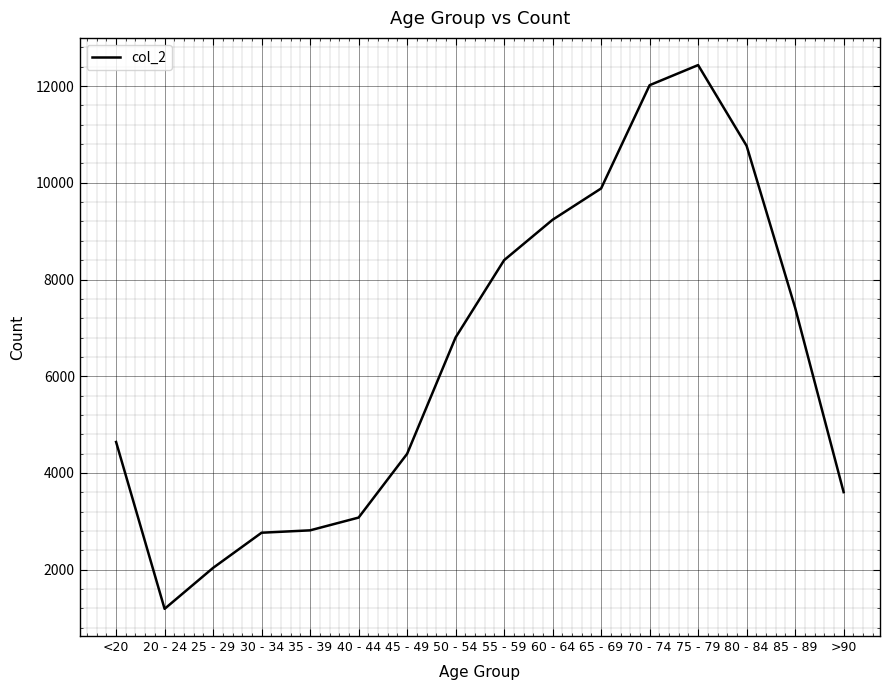

What is the change in value from 35 - 39 to 40 - 44?

+264